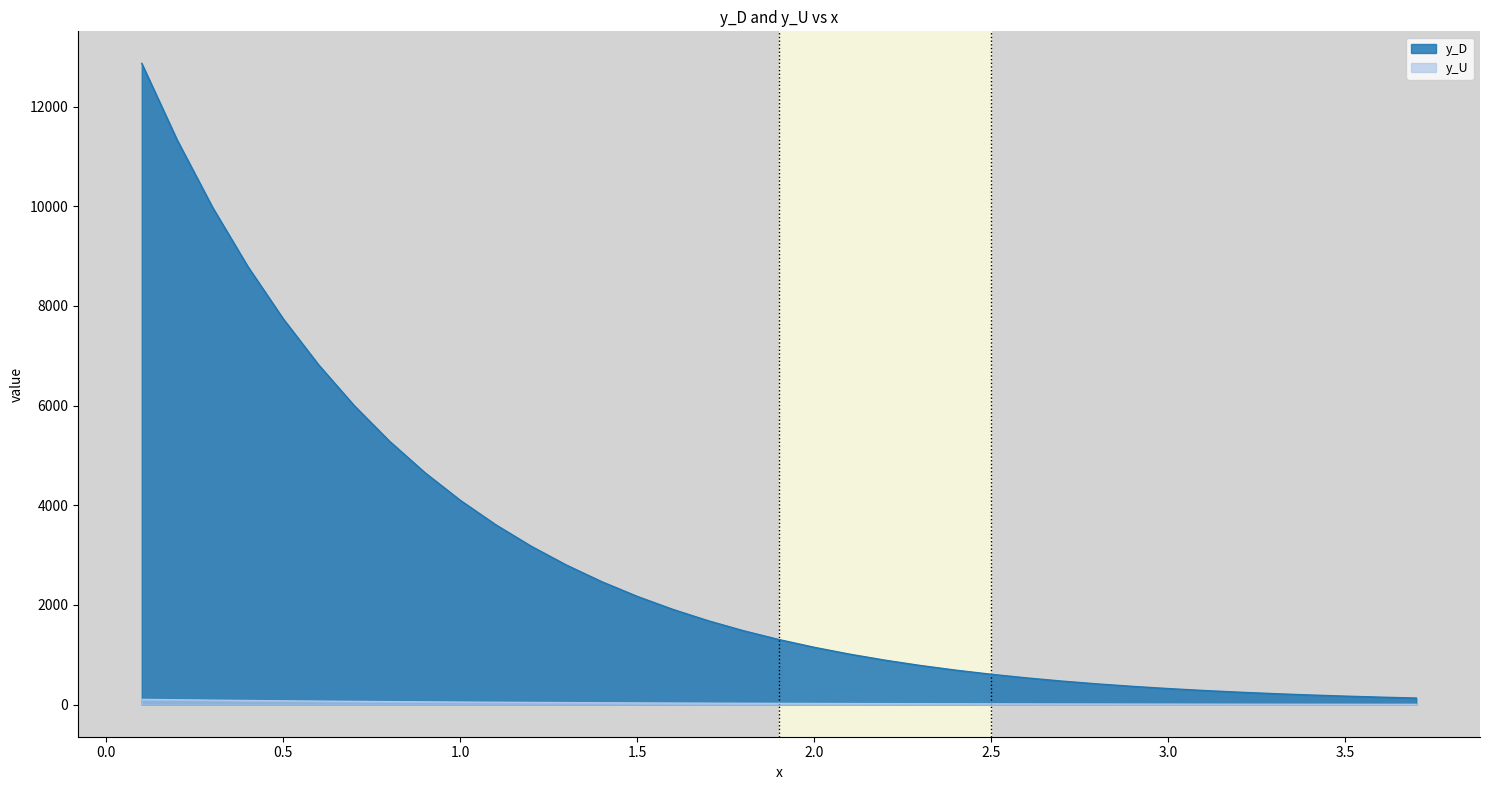

Which series has the widest spread of values?

y_D